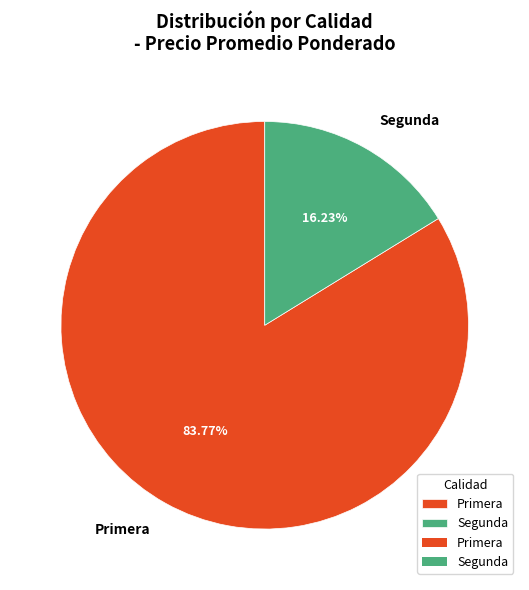

Between Primera and Segunda, which is larger?

Primera